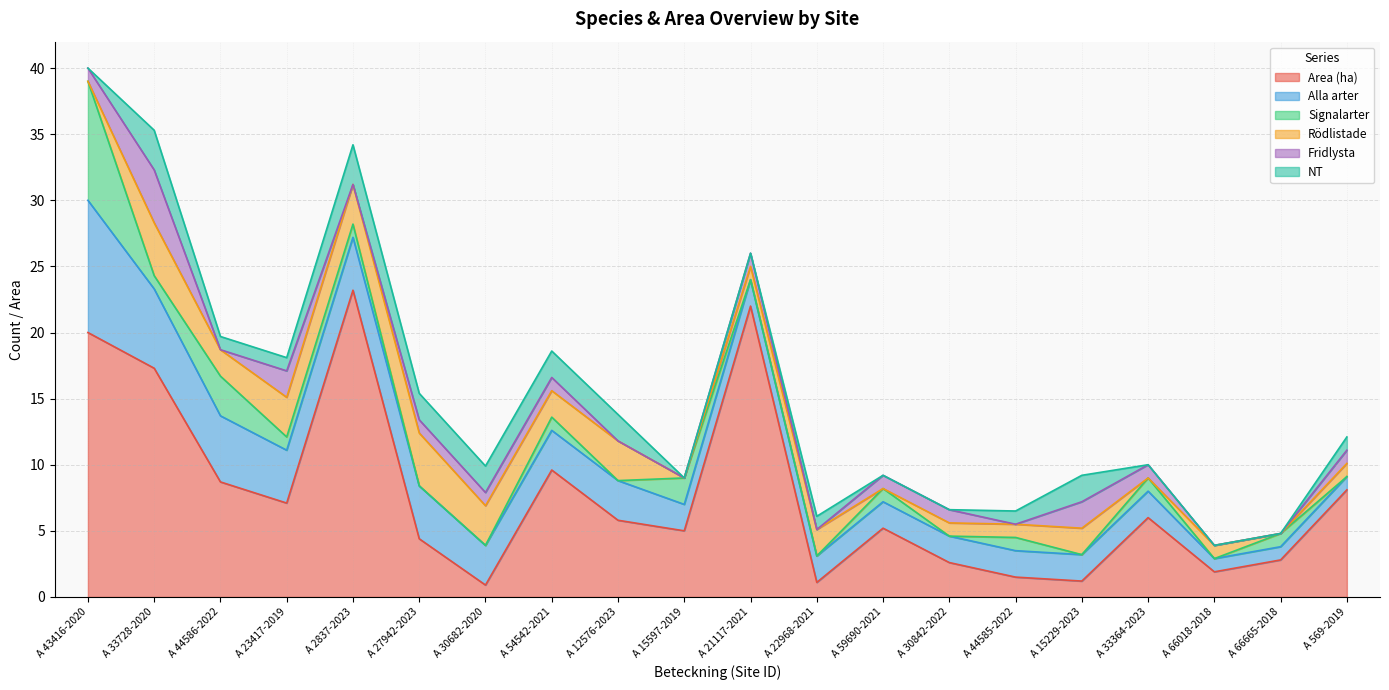

Reading right to left, what are all the values shown in this chart?

Area (ha): A 569-2019=8.1	A 66665-2018=2.8	A 66018-2018=1.9	A 33364-2023=6.0	A 15229-2023=1.2	A 44585-2022=1.5	A 30842-2022=2.6	A 59690-2021=5.2	A 22968-2021=1.1	A 21117-2021=22.0	A 15597-2019=5.0	A 12576-2023=5.8	A 54542-2021=9.6	A 30682-2020=0.9	A 27942-2023=4.4	A 2837-2023=23.2	A 23417-2019=7.1	A 44586-2022=8.7	A 33728-2020=17.3	A 43416-2020=20.0
Alla arter: A 569-2019=1.0	A 66665-2018=1.0	A 66018-2018=1.0	A 33364-2023=2.0	A 15229-2023=2.0	A 44585-2022=2.0	A 30842-2022=2.0	A 59690-2021=2.0	A 22968-2021=2.0	A 21117-2021=2.0	A 15597-2019=2.0	A 12576-2023=3.0	A 54542-2021=3.0	A 30682-2020=3.0	A 27942-2023=4.0	A 2837-2023=4.0	A 23417-2019=4.0	A 44586-2022=5.0	A 33728-2020=6.0	A 43416-2020=10.0
Signalarter: A 569-2019=0.0	A 66665-2018=1.0	A 66018-2018=0.0	A 33364-2023=1.0	A 15229-2023=0.0	A 44585-2022=1.0	A 30842-2022=0.0	A 59690-2021=1.0	A 22968-2021=0.0	A 21117-2021=0.0	A 15597-2019=2.0	A 12576-2023=0.0	A 54542-2021=1.0	A 30682-2020=0.0	A 27942-2023=0.0	A 2837-2023=1.0	A 23417-2019=1.0	A 44586-2022=3.0	A 33728-2020=1.0	A 43416-2020=9.0
Rödlistade: A 569-2019=1.0	A 66665-2018=0.0	A 66018-2018=1.0	A 33364-2023=0.0	A 15229-2023=2.0	A 44585-2022=1.0	A 30842-2022=1.0	A 59690-2021=0.0	A 22968-2021=2.0	A 21117-2021=1.0	A 15597-2019=0.0	A 12576-2023=3.0	A 54542-2021=2.0	A 30682-2020=3.0	A 27942-2023=4.0	A 2837-2023=3.0	A 23417-2019=3.0	A 44586-2022=2.0	A 33728-2020=4.0	A 43416-2020=0.0
Fridlysta: A 569-2019=1.0	A 66665-2018=0.0	A 66018-2018=0.0	A 33364-2023=1.0	A 15229-2023=2.0	A 44585-2022=0.0	A 30842-2022=1.0	A 59690-2021=1.0	A 22968-2021=0.0	A 21117-2021=1.0	A 15597-2019=0.0	A 12576-2023=0.0	A 54542-2021=1.0	A 30682-2020=1.0	A 27942-2023=1.0	A 2837-2023=0.0	A 23417-2019=2.0	A 44586-2022=0.0	A 33728-2020=4.0	A 43416-2020=1.0
NT: A 569-2019=1.0	A 66665-2018=0.0	A 66018-2018=0.0	A 33364-2023=0.0	A 15229-2023=2.0	A 44585-2022=1.0	A 30842-2022=0.0	A 59690-2021=0.0	A 22968-2021=1.0	A 21117-2021=0.0	A 15597-2019=0.0	A 12576-2023=2.0	A 54542-2021=2.0	A 30682-2020=2.0	A 27942-2023=2.0	A 2837-2023=3.0	A 23417-2019=1.0	A 44586-2022=1.0	A 33728-2020=3.0	A 43416-2020=0.0